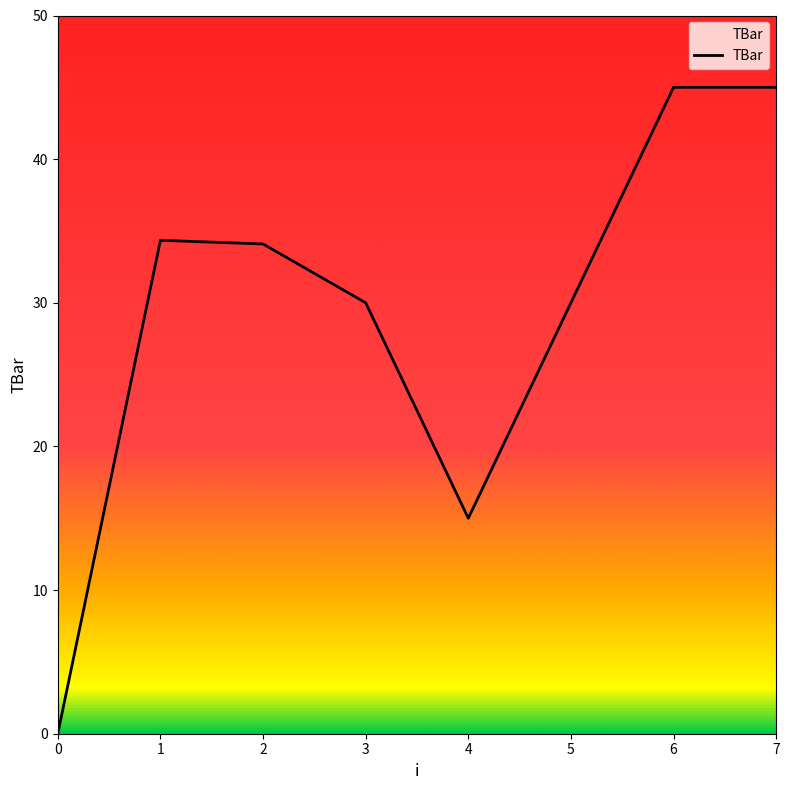

At which category does the data reach its first local valley?

4